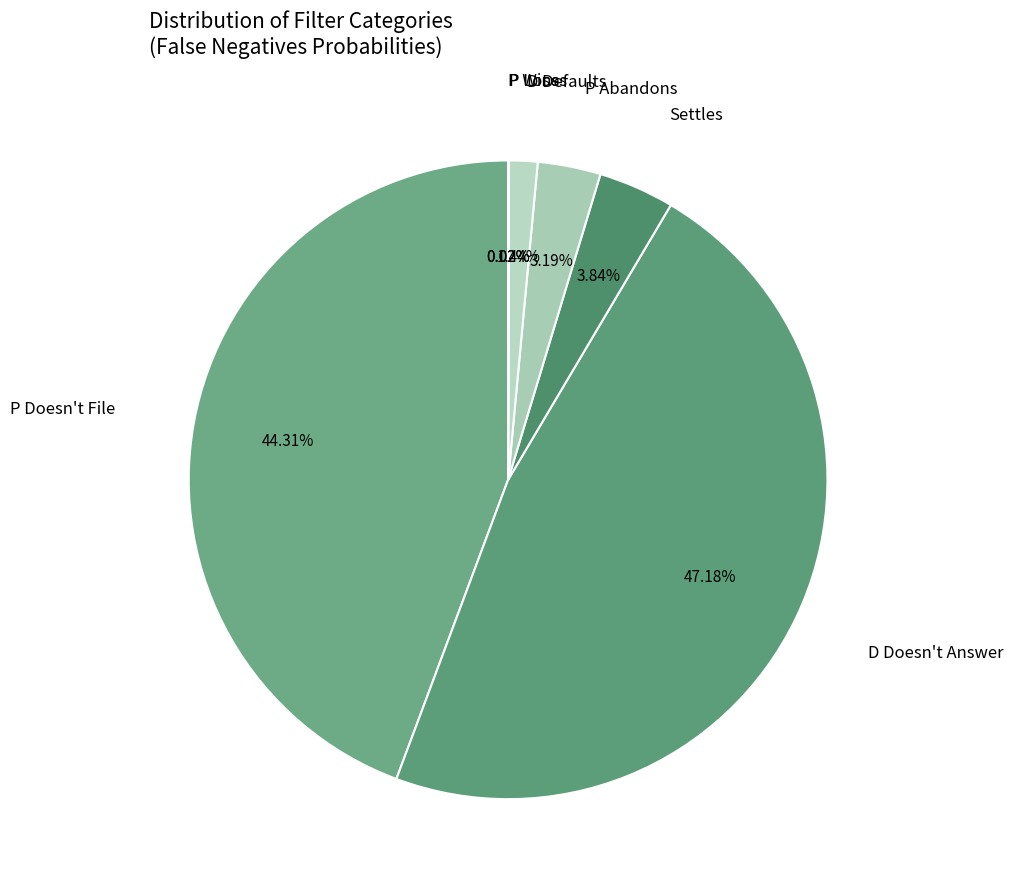

Is there any slice that represents more than half of the pie?

No